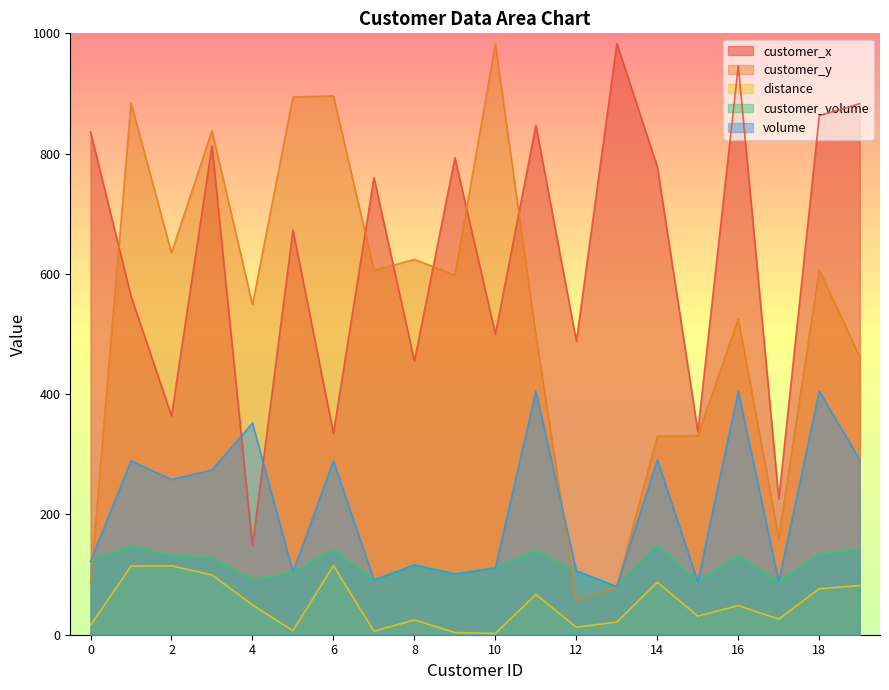

Which series has the widest spread of values?

customer_y